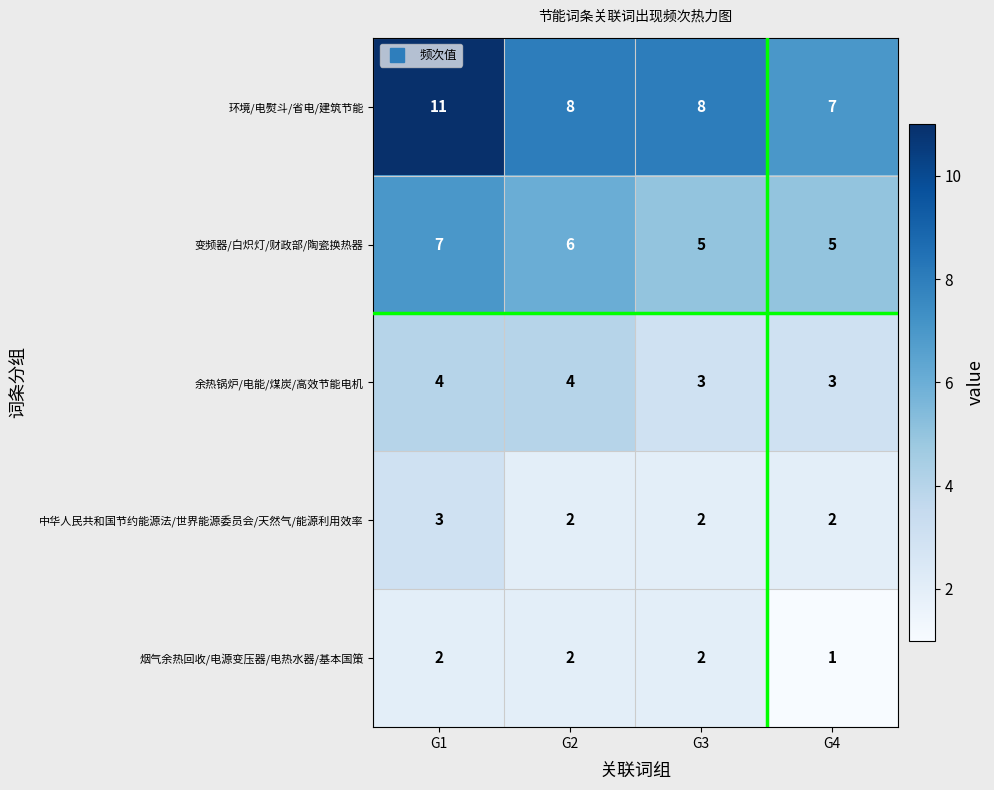

What is the smallest value displayed?

1